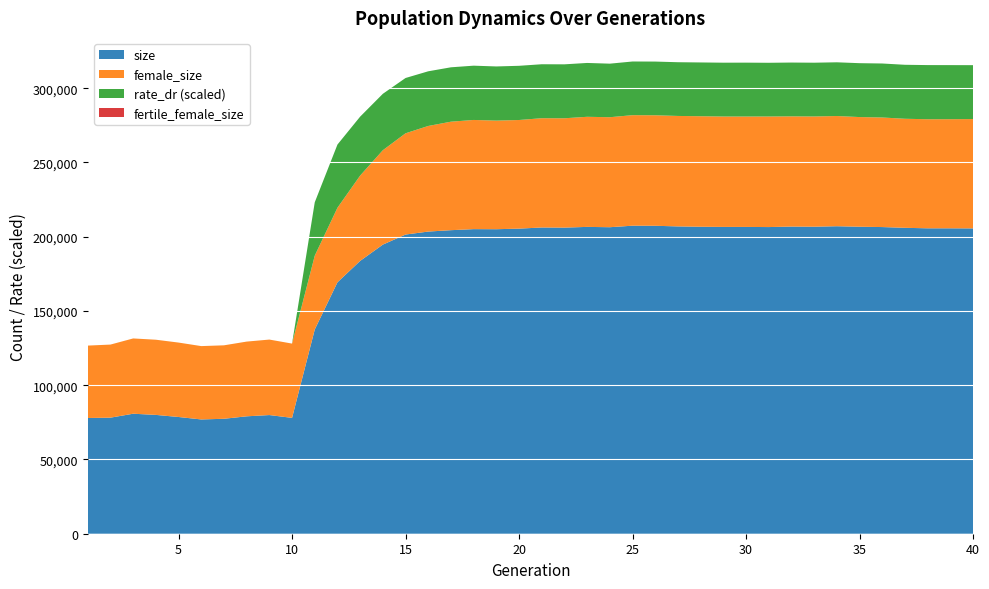

Reading left to right, extract all data points from this chart.

size: 77926.0	78151.0	80803.0	80009.0	78597.0	76947.0	77400.0	79061.0	79904.0	78013.0	137516.0	169289.0	183703.0	194681.0	201448.0	203456.0	204389.0	205092.0	205041.0	205432.0	206203.0	206119.0	206604.0	206387.0	207411.0	207349.0	206928.0	206697.0	206586.0	206577.0	206487.0	206807.0	206728.0	207051.0	206713.0	206490.0	205987.0	205646.0	205642.0	205588.0
female_size: 48750.0	49211.0	50687.0	50621.0	50110.0	49388.0	49461.0	50303.0	50829.0	50013.0	49712.0	50202.0	57460.0	63553.0	68180.0	71108.0	73051.0	73517.0	73128.0	73146.0	73585.0	73622.0	74130.0	74068.0	74421.0	74413.0	74379.0	74418.0	74338.0	74341.0	74451.0	74223.0	74230.0	74207.0	73844.0	73777.0	73423.0	73447.0	73483.0	73624.0
fertile_female_size: 1.0	1.0	1.0	1.0	1.0	1.0	1.0	1.0	1.0	1.0	1.0	1.0	1.0	1.0	1.0	1.0	1.0	1.0	1.0	1.0	1.0	1.0	1.0	1.0	1.0	1.0	1.0	1.0	1.0	1.0	1.0	1.0	1.0	1.0	1.0	1.0	1.0	1.0	1.0	1.0
rate_dr: 0.0	0.0	0.0	0.0	0.0	0.0	0.0	0.0	0.0	0.0	0.4	0.4	0.4	0.4	0.4	0.4	0.4	0.4	0.4	0.4	0.4	0.4	0.4	0.4	0.4	0.4	0.4	0.4	0.4	0.4	0.4	0.4	0.4	0.4	0.4	0.4	0.4	0.4	0.4	0.4